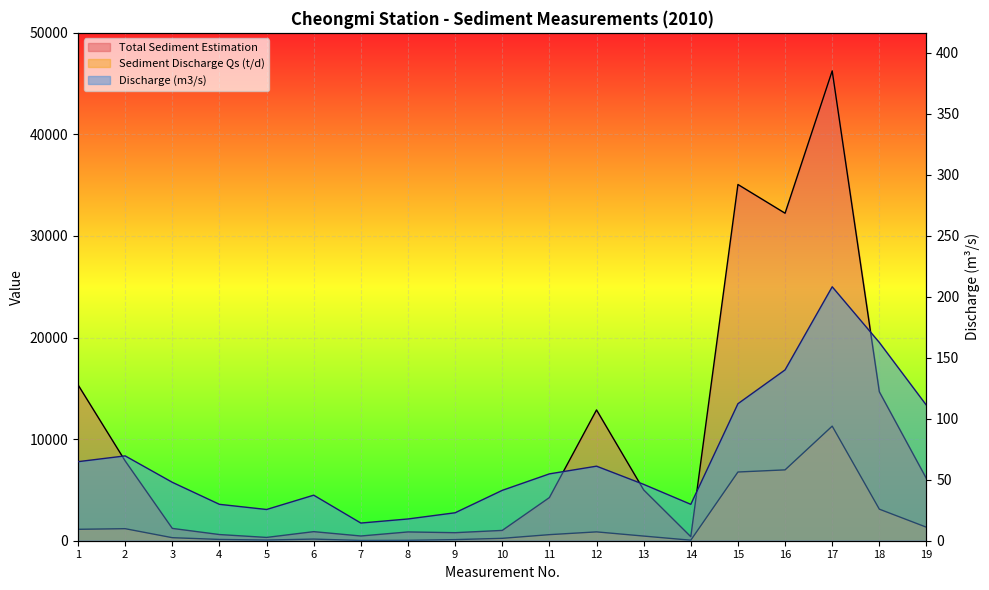

Rank the series by their average value, from highest to lowest.

Total Sediment Estimation, Sediment Discharge Qs (t/d), Discharge (m3/s)